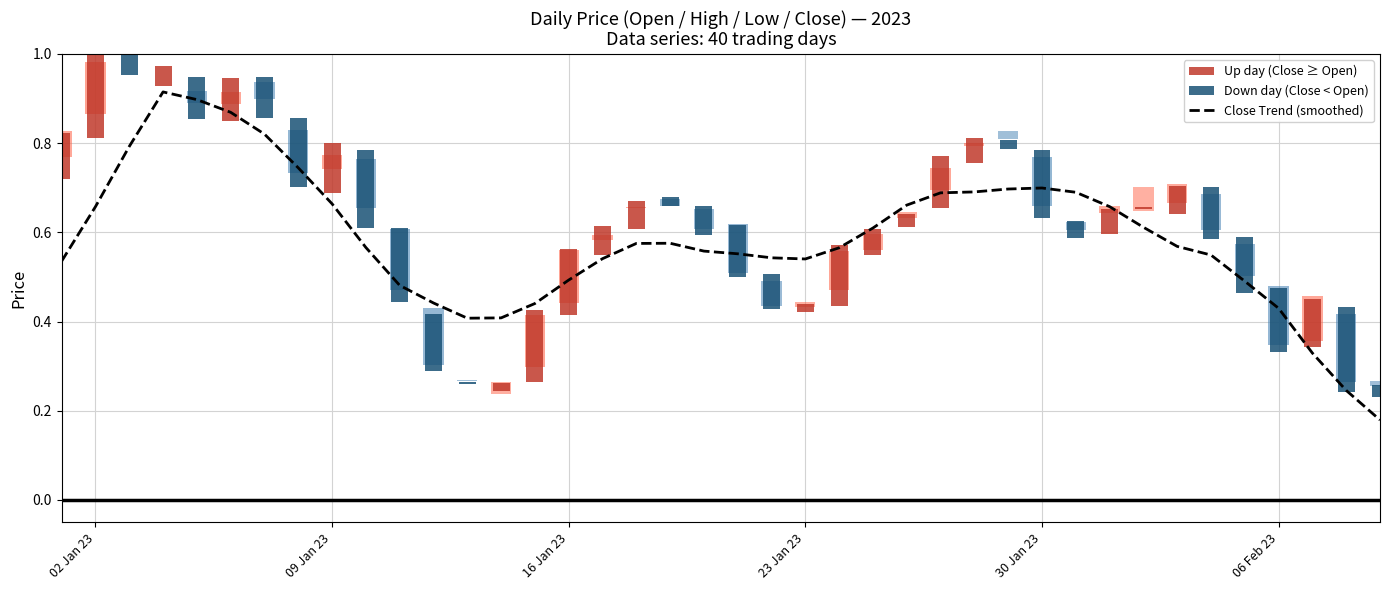

How many data points does each series have?

40